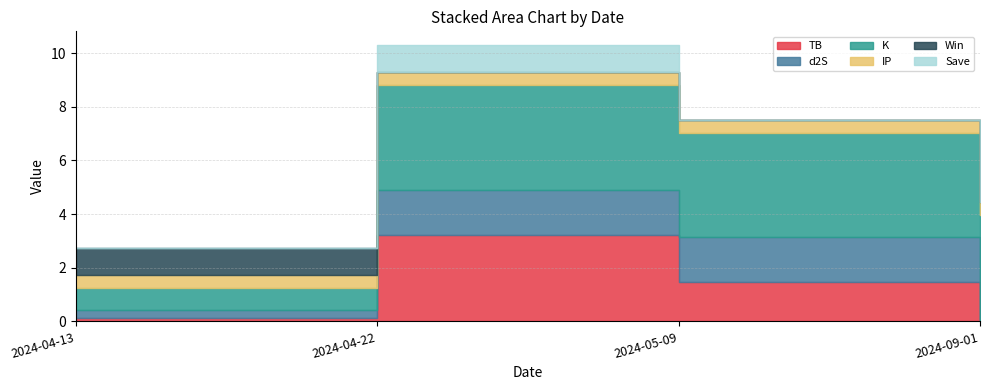

Rank the categories by Win value from highest to lowest.

2024-04-13, 2024-04-22, 2024-05-09, 2024-09-01